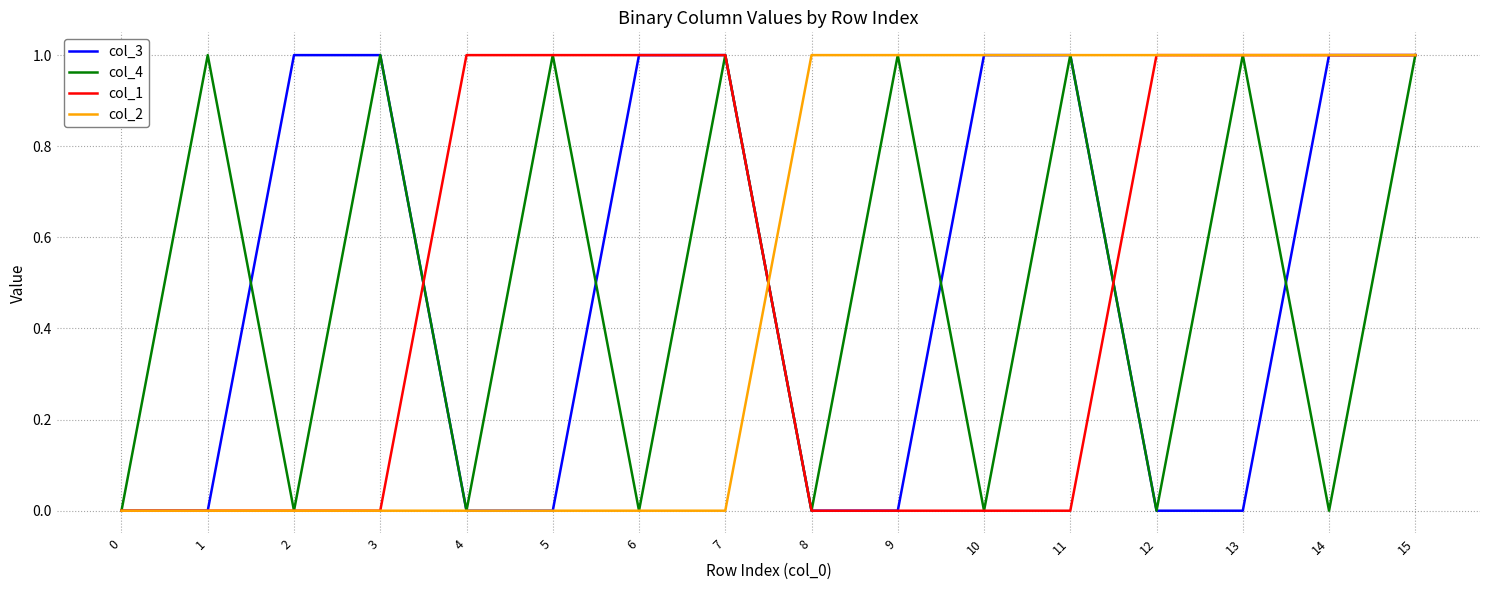

The col_3 series shows 1 at 2. True or false?

True